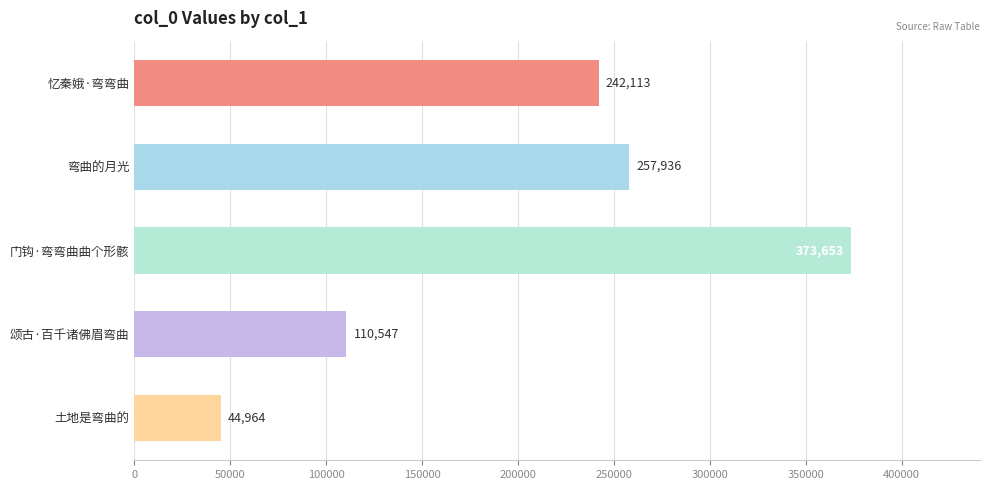

Between 门钩·弯弯曲曲个形骸 and 弯曲的月光, which is larger?

门钩·弯弯曲曲个形骸